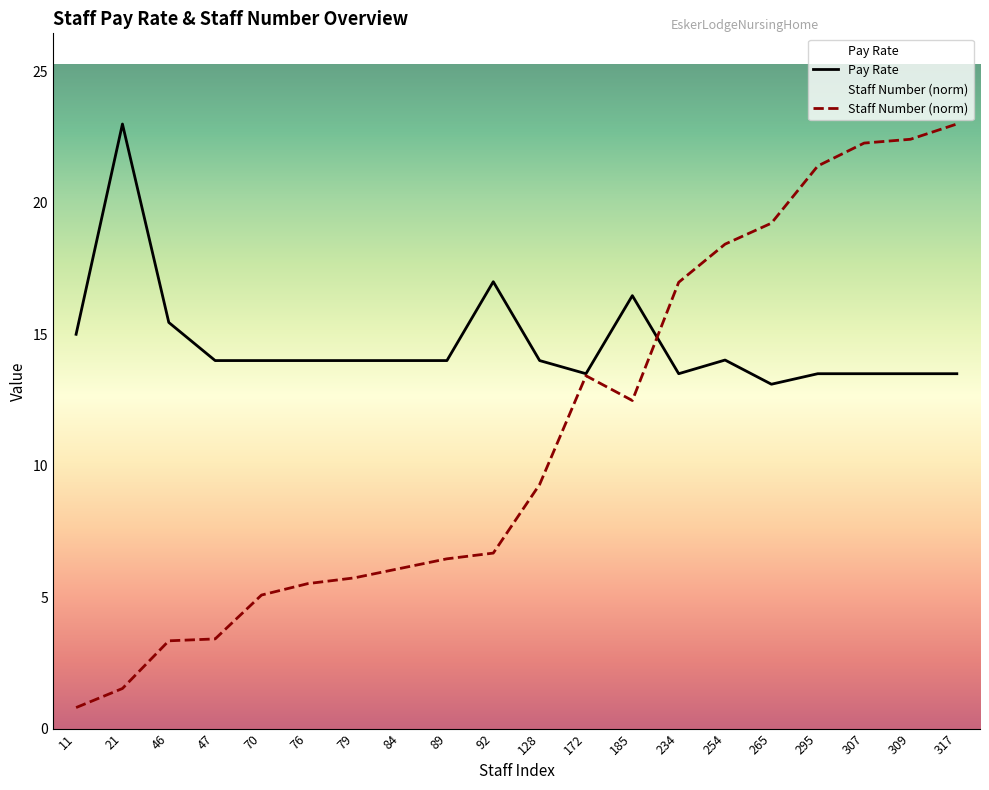

True or false: Staff Number has more than 2 interior local peaks.

False